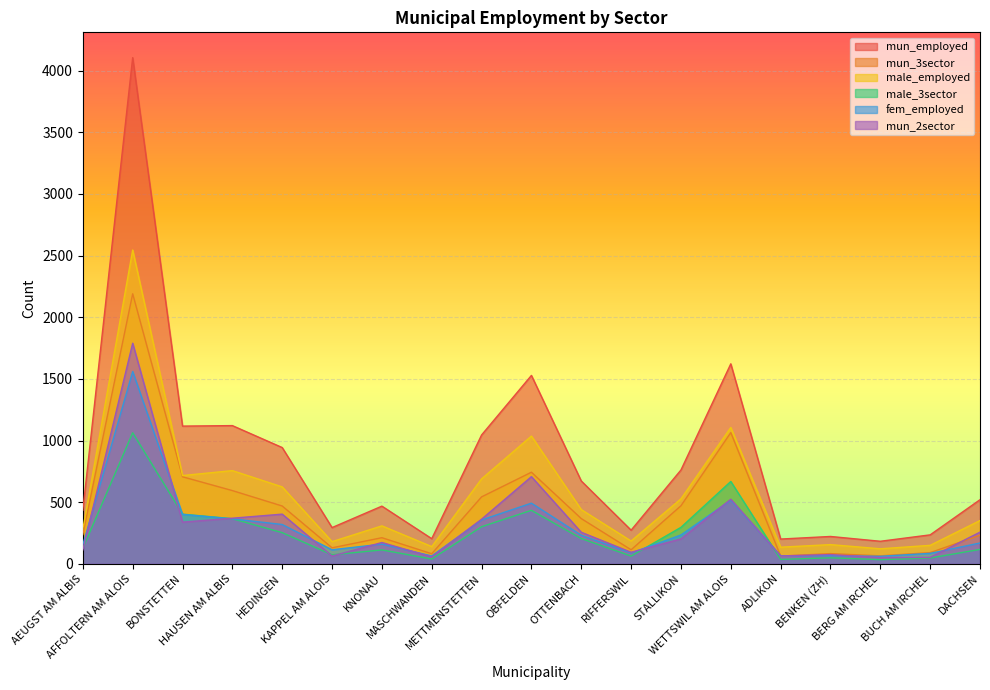

Reading right to left, list all the values displayed in this chart.

mun_employed: 520	235	183	222	201	1622	761	273	672	1528	1045	204	468	294	943	1121	1117	4105	435
mun_3sector: 232	91	65	83	63	1064	471	114	367	743	543	82	212	130	469	594	706	2190	238
male_employed: 351	150	122	156	135	1106	527	185	440	1036	689	140	308	180	624	756	716	2545	281
male_3sector: 117	47	34	49	36	668	296	63	205	434	301	39	113	73	253	366	403	1063	126
fem_employed: 169	85	61	66	66	516	234	88	232	492	356	64	160	114	319	365	401	1560	154
mun_2sector: 257	52	51	75	64	524	202	94	256	707	362	56	173	63	403	370	338	1789	113